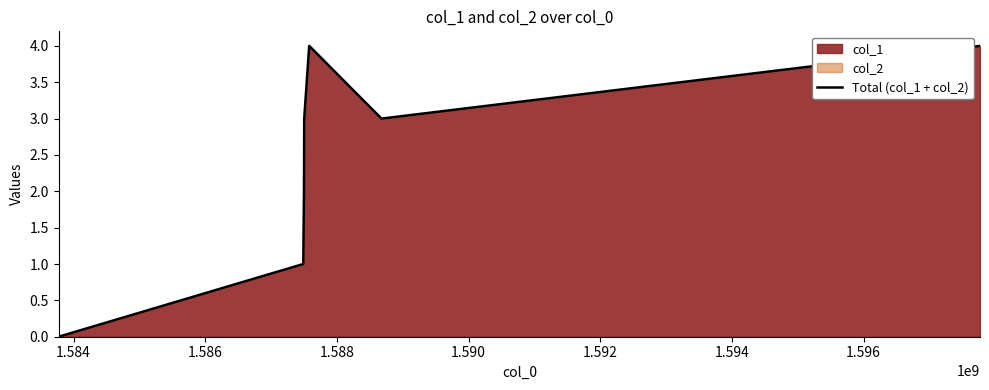

How many interior local valleys (lower than both neighbors) does the data have?

1